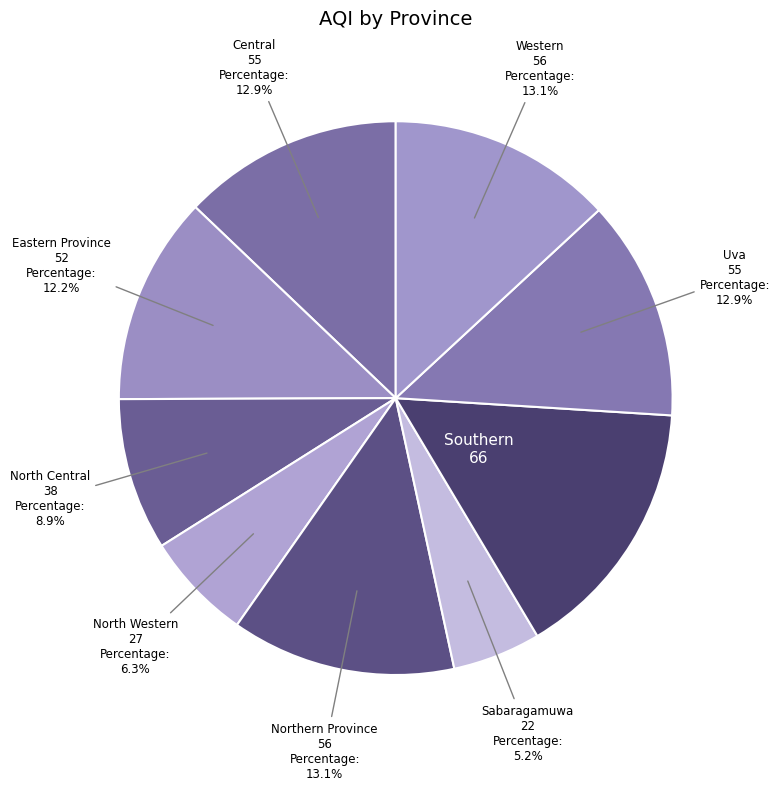

To the nearest percent, what is the average slice percentage?

11%